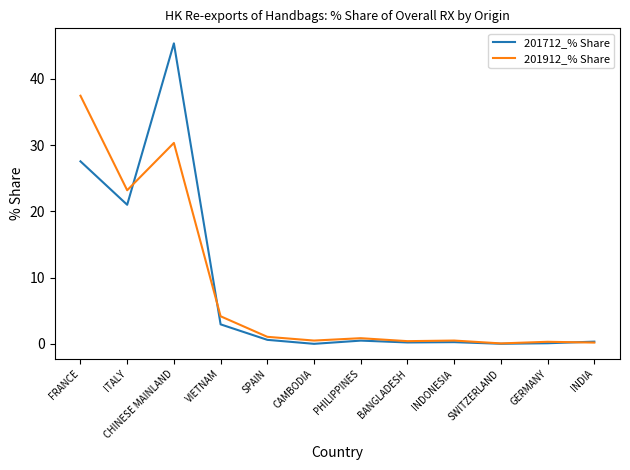

What is the greatest value displayed?

45.3